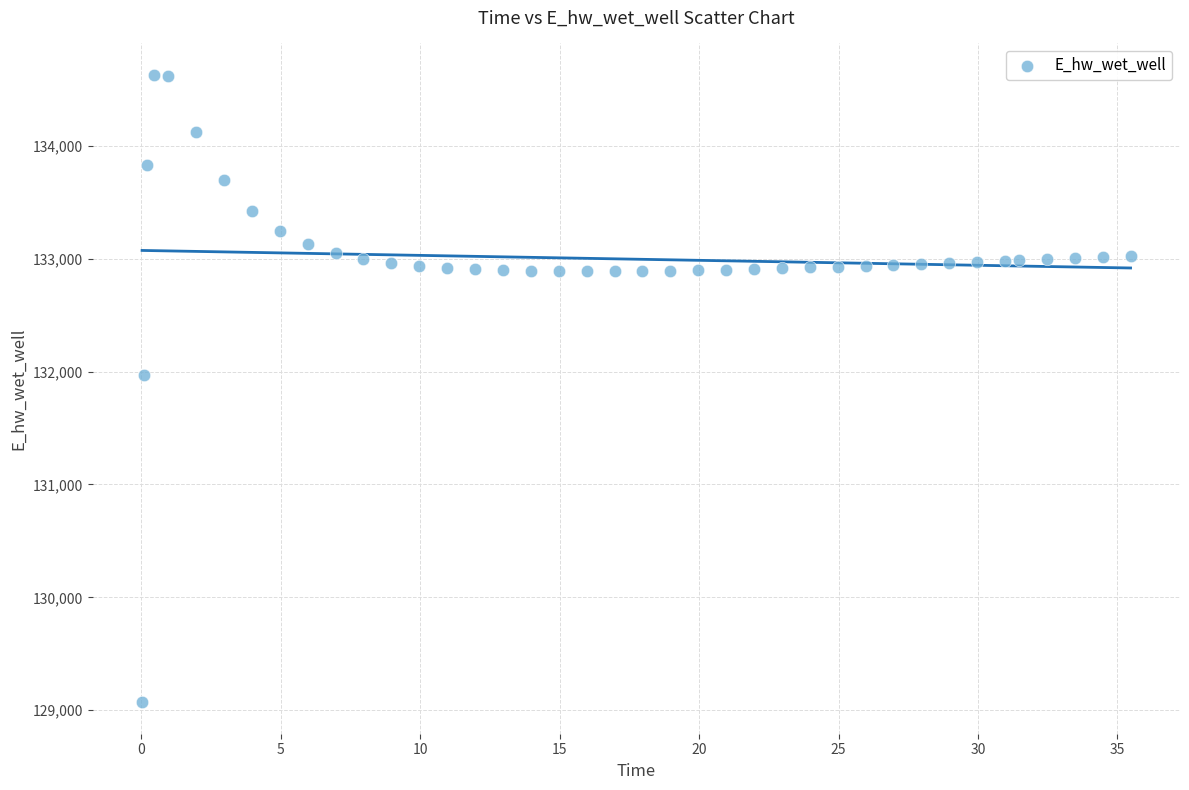

What Y value in the scatter plot is closest to 131849?

131970.0